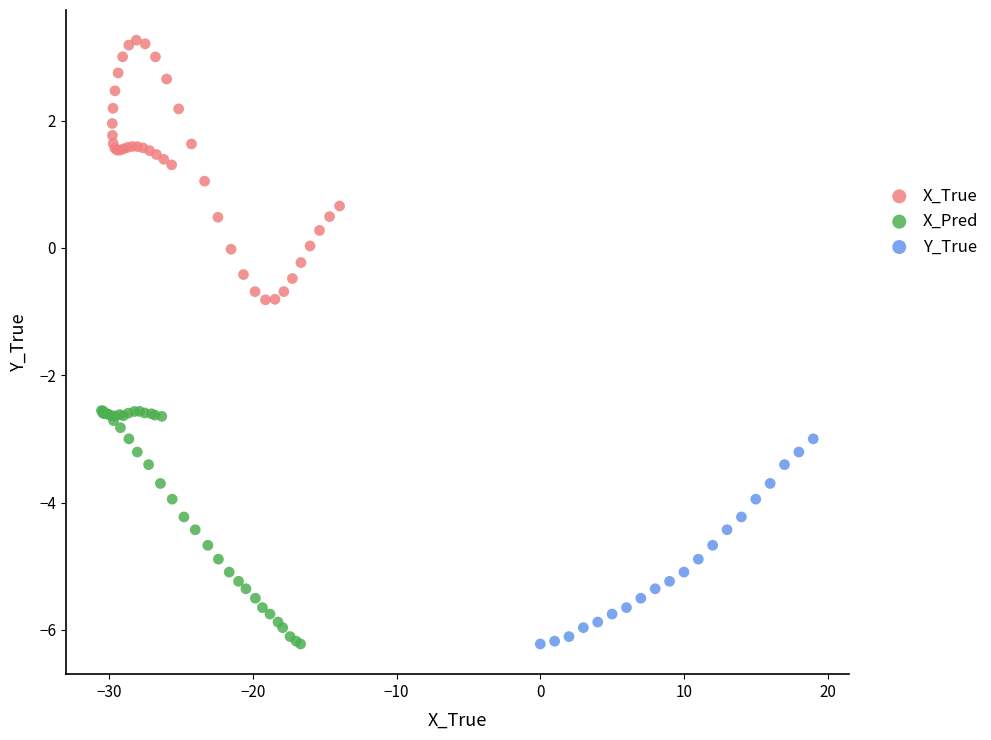

Which series has the widest spread of Y values?

X_True